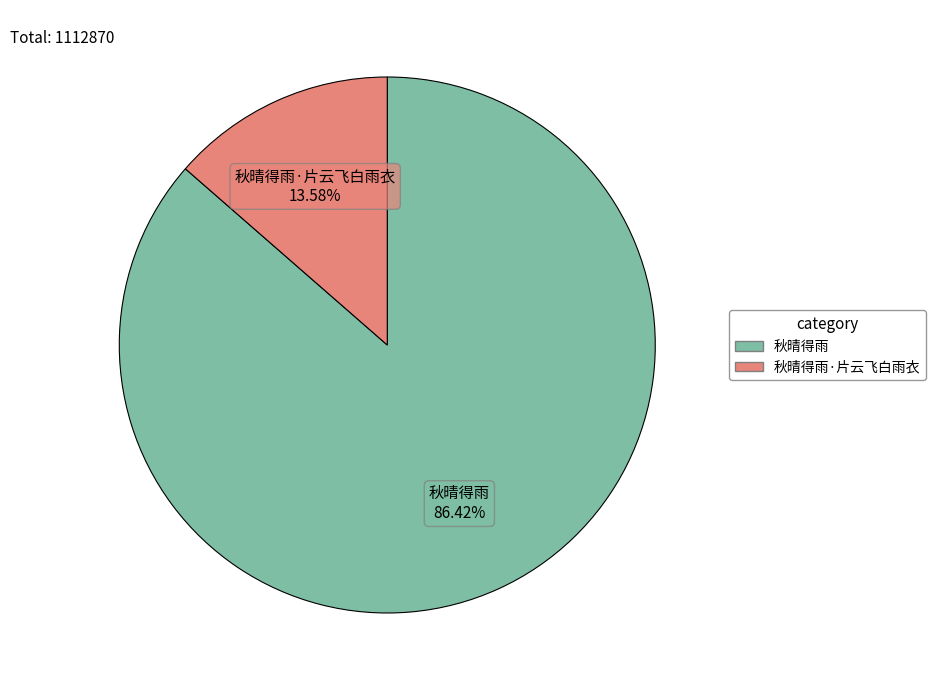

Is there any slice that represents more than half of the pie?

Yes